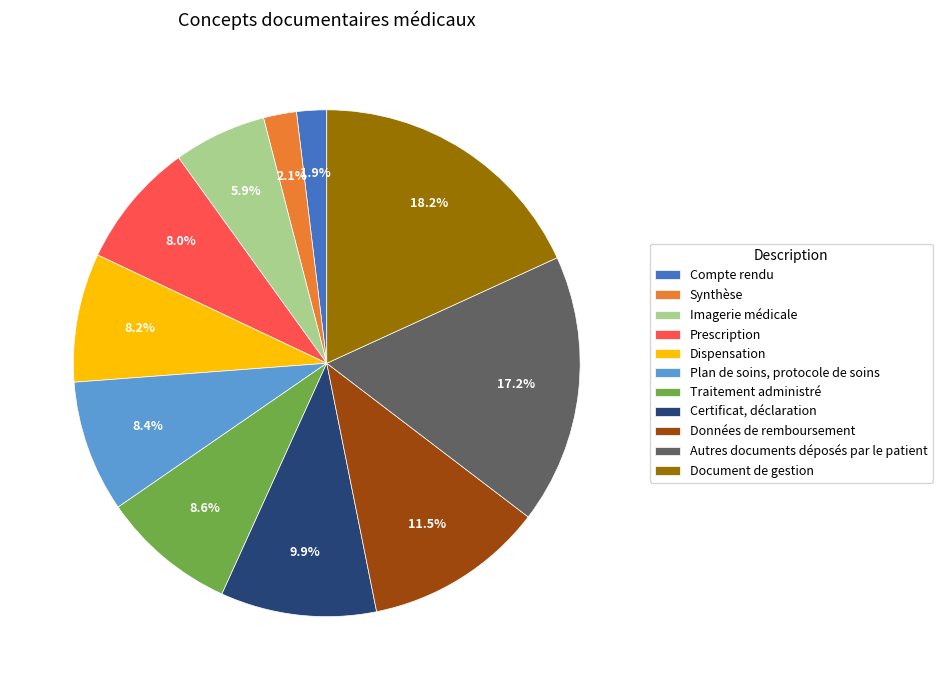

Is there any slice that represents more than half of the pie?

No